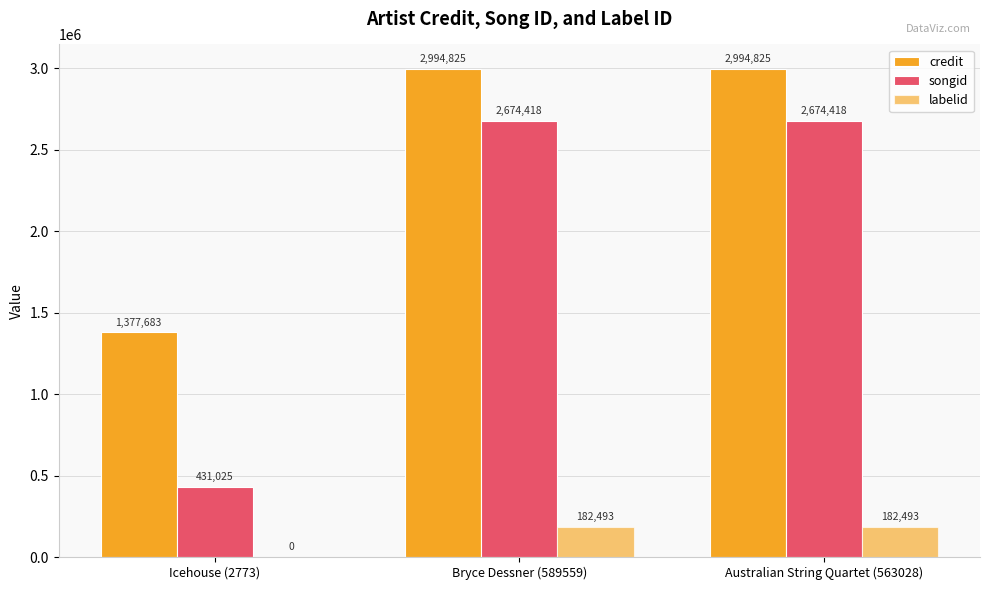

Rank the series at Bryce Dessner (589559) from lowest to highest value.

labelid, songid, credit